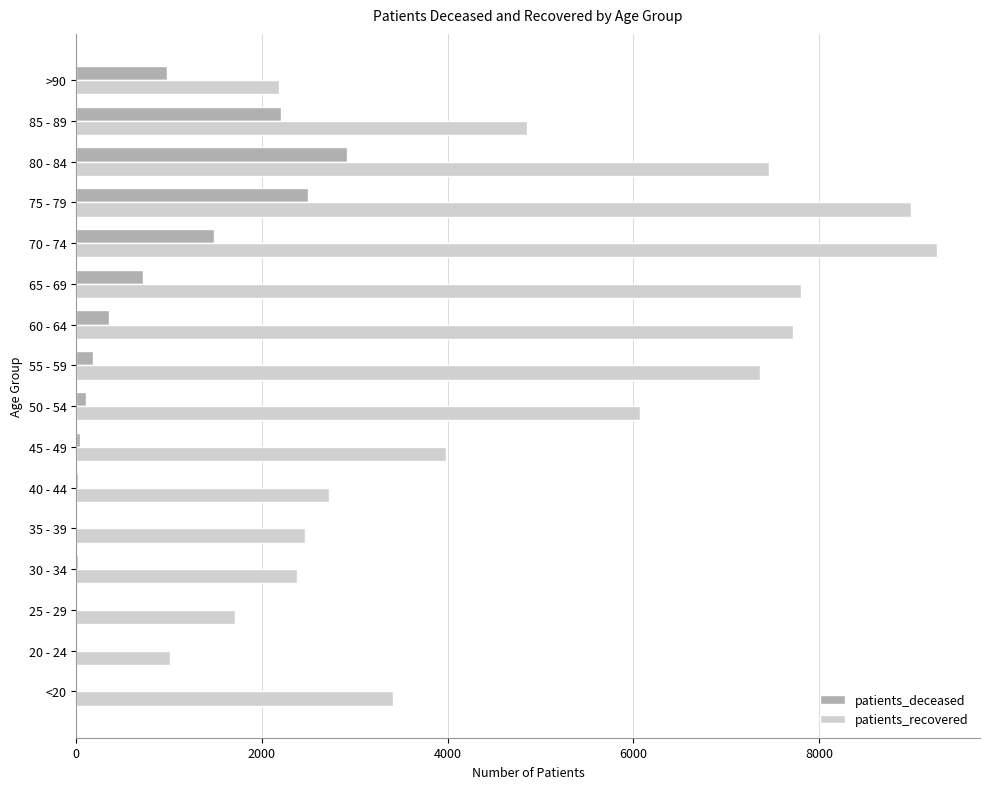

What is the sum of all patients_deceased values?

11560